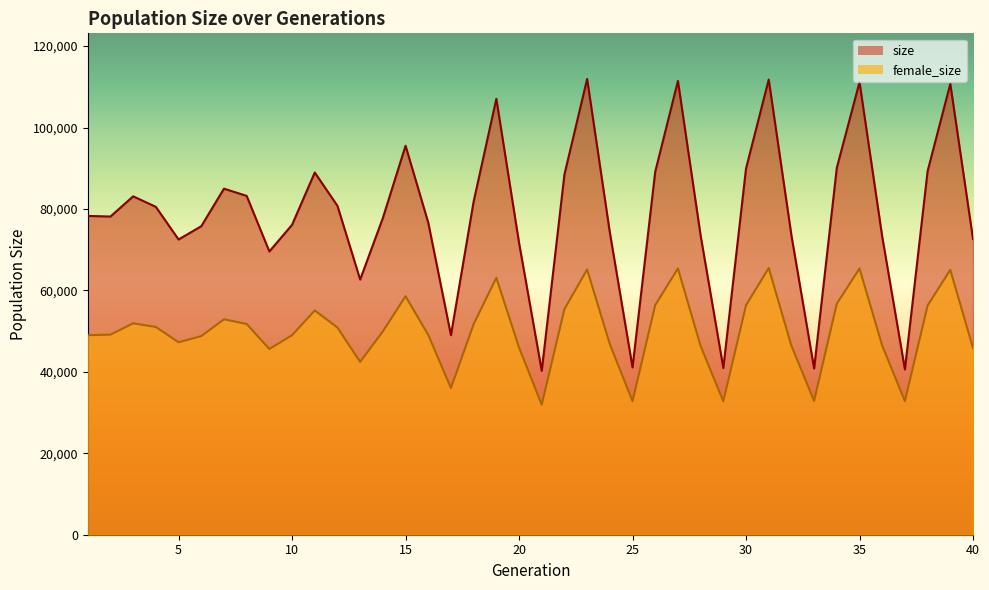

Reading left to right, extract all data points from this chart.

size: 1=78293	2=78150	3=83109	4=80517	5=72507	6=75769	7=84991	8=83216	9=69566	10=76115	11=88961	12=80766	13=62662	14=77784	15=95534	16=76646	17=48998	18=81842	19=107068	20=71689	21=40255	22=88476	23=111946	24=74231	25=41078	26=89156	27=111455	28=73472	29=40953	30=89935	31=111785	32=73513	33=40819	34=90120	35=111157	36=73222	37=40598	38=89303	39=110741	40=72633
female_size: 1=49009	2=49142	3=51923	4=51026	5=47257	6=48773	7=52905	8=51763	9=45606	10=49000	11=55083	12=50889	13=42449	14=49934	15=58582	16=49077	17=36028	18=51721	19=63124	20=45979	21=31926	22=55415	23=65154	24=46804	25=32788	26=56389	27=65399	28=46364	29=32763	30=56343	31=65521	32=46409	33=32865	34=56744	35=65382	36=46455	37=32803	38=56298	39=65057	40=45880